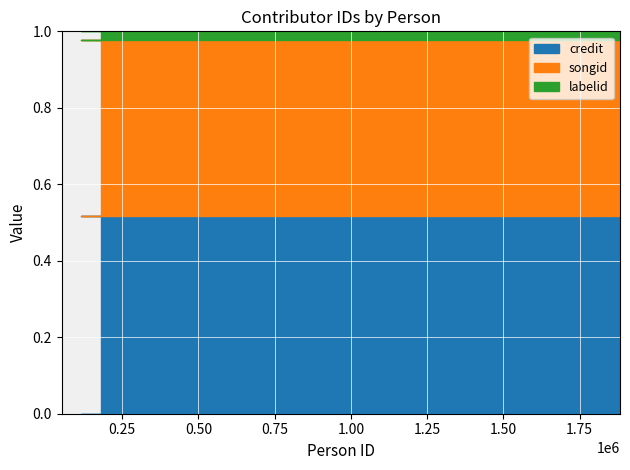

Which category has the lowest value in the credit series?

179585